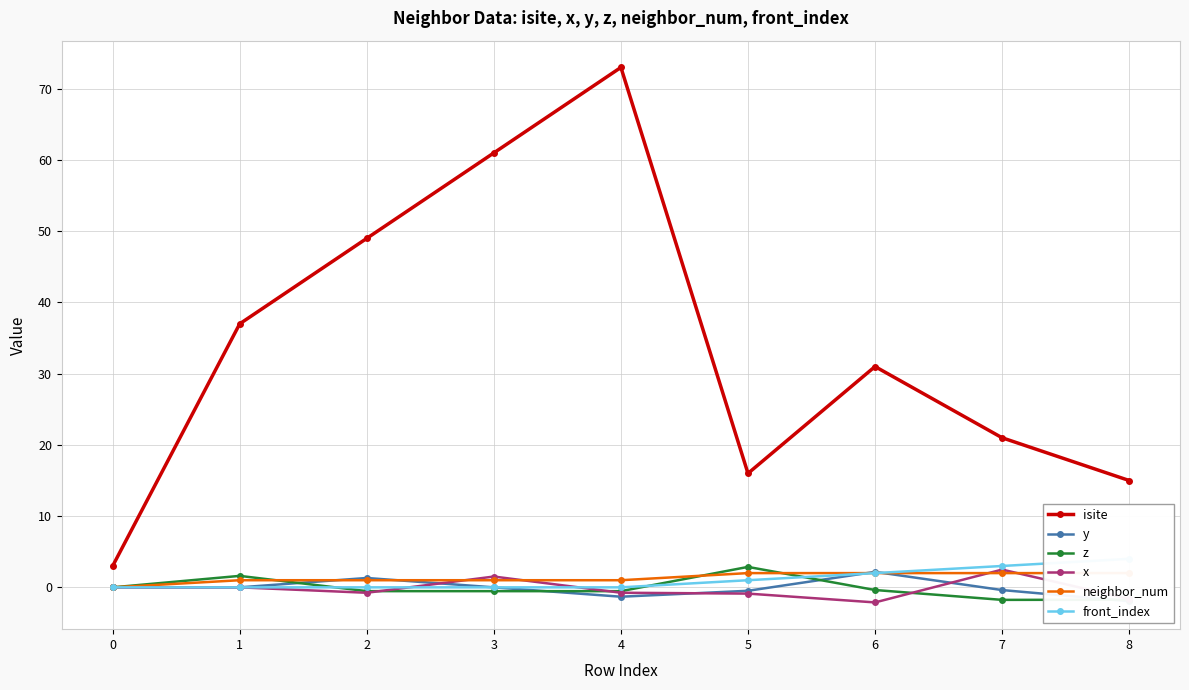

At which category does x reach its first local valley?

2